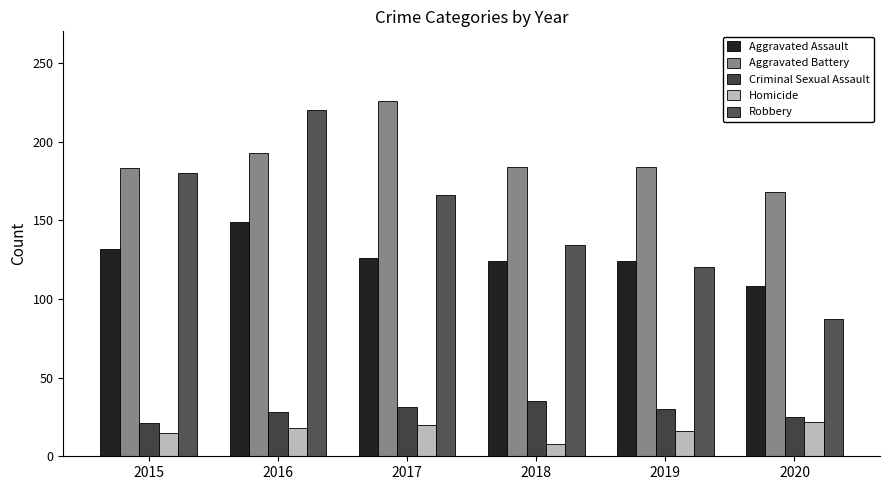

The Aggravated Assault series shows 124 at 2018. True or false?

True